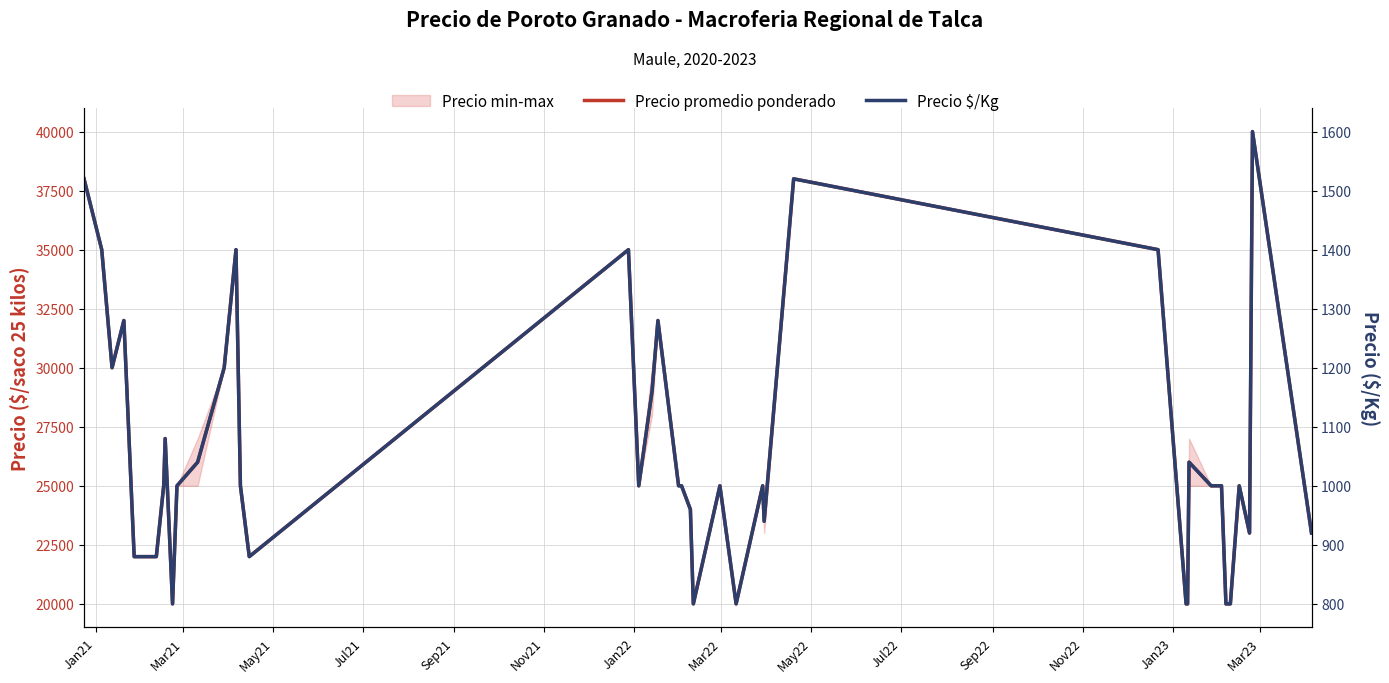

Which series has the largest range (max minus min)?

Precio promedio ponderado